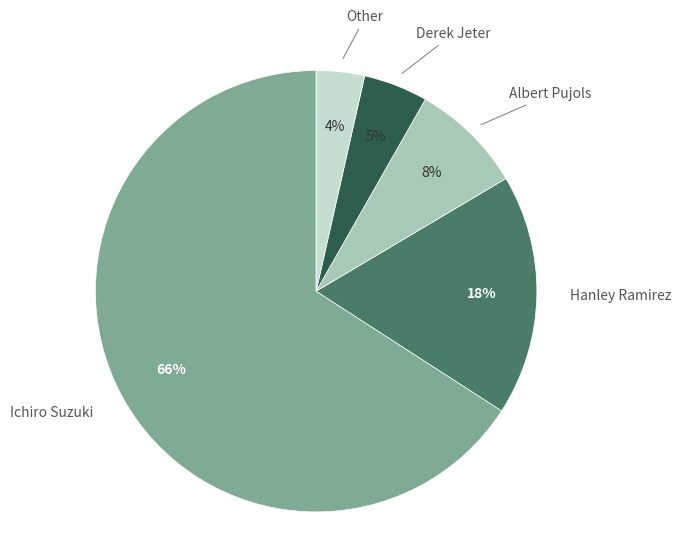

To the nearest percent, what is the average slice percentage?

20%